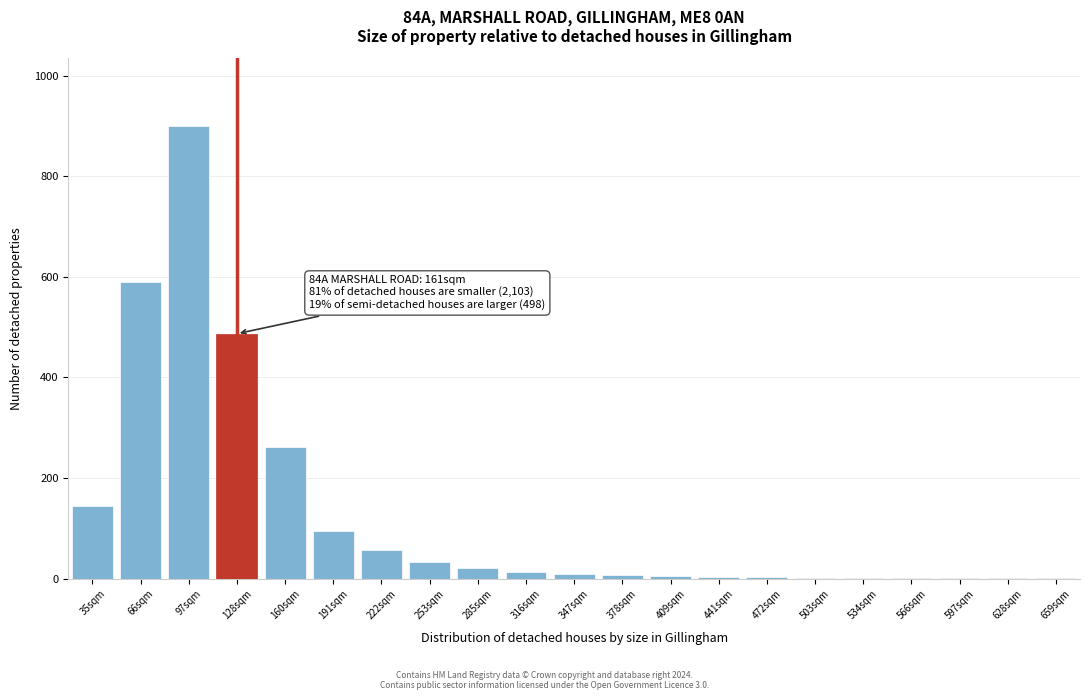

True or false: the data shows 4 at 441sqm.

True